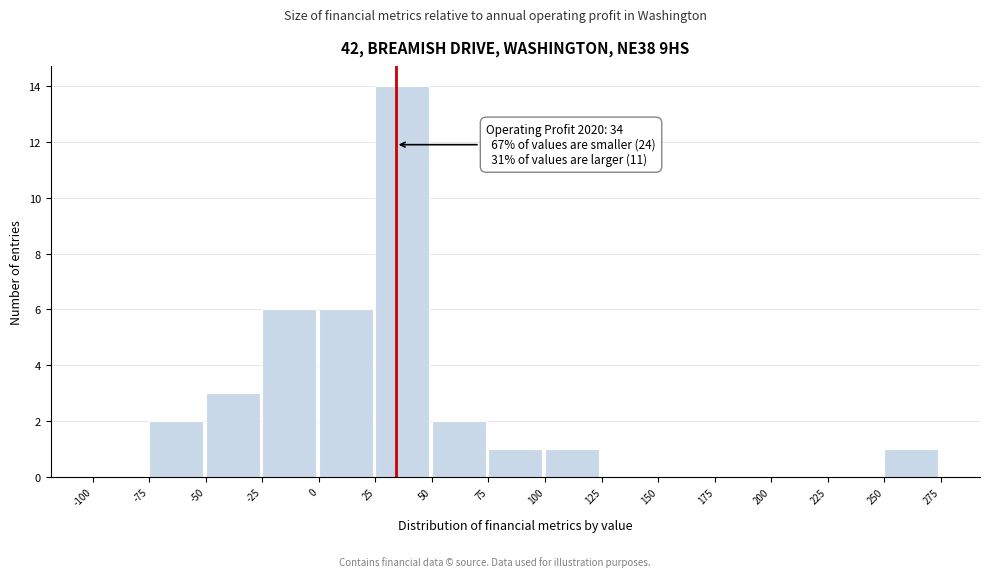

Which range on the x-axis has the tallest bar?

25 to 50